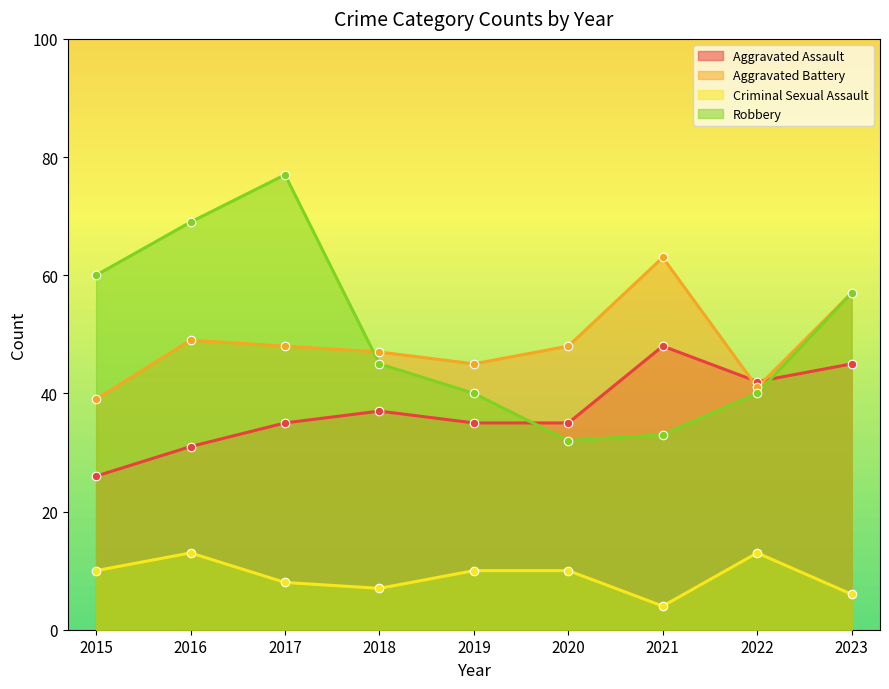

At how many categories does at least one series exceed 16?

9